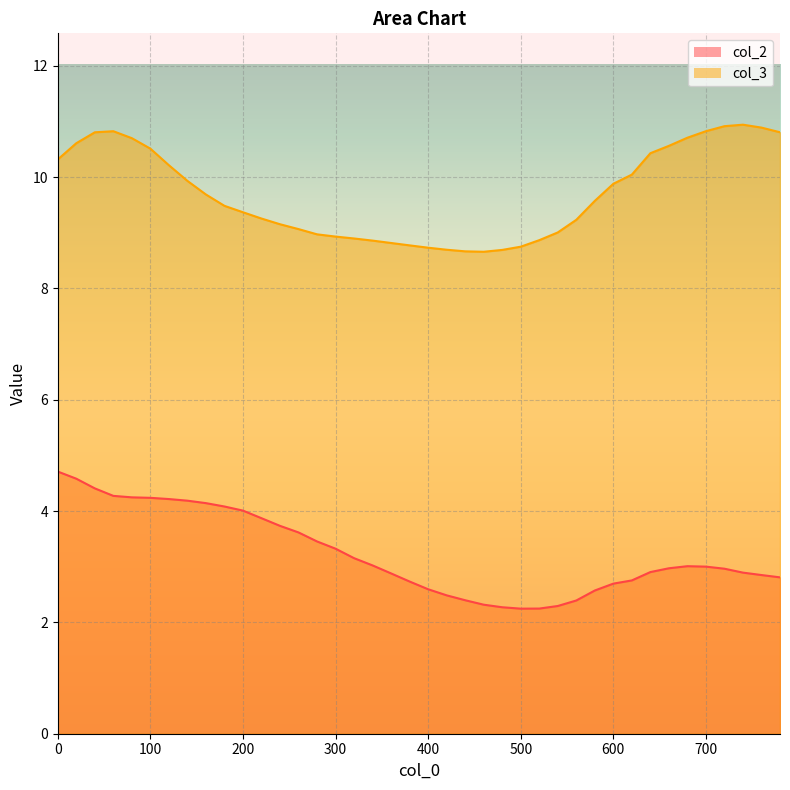

How many interior local valleys does the col_3 series have?

1